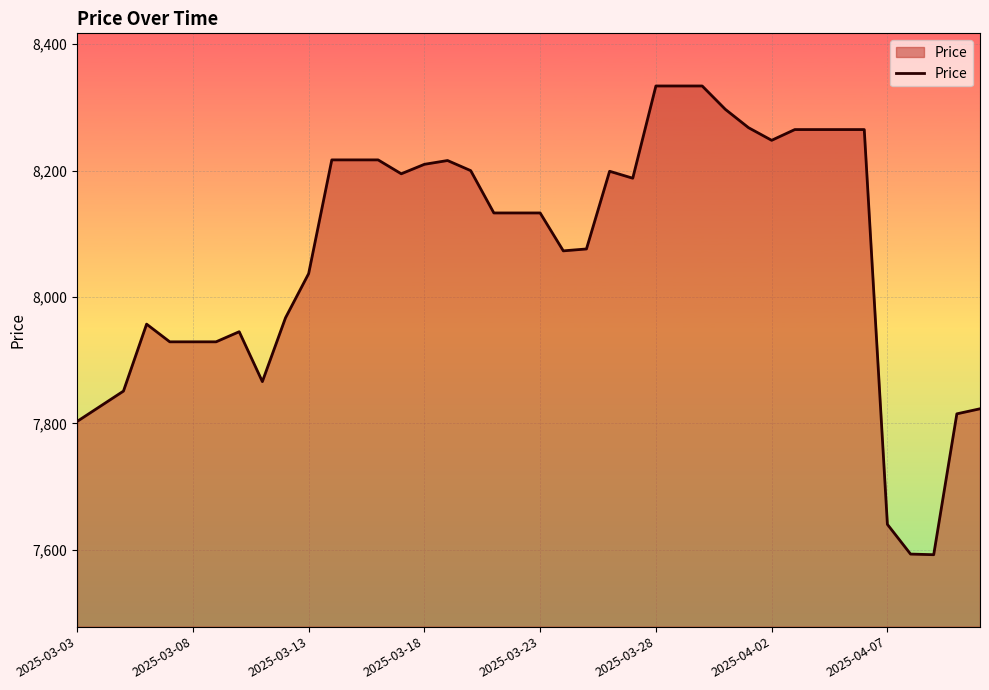

What is the greatest value displayed?

8334